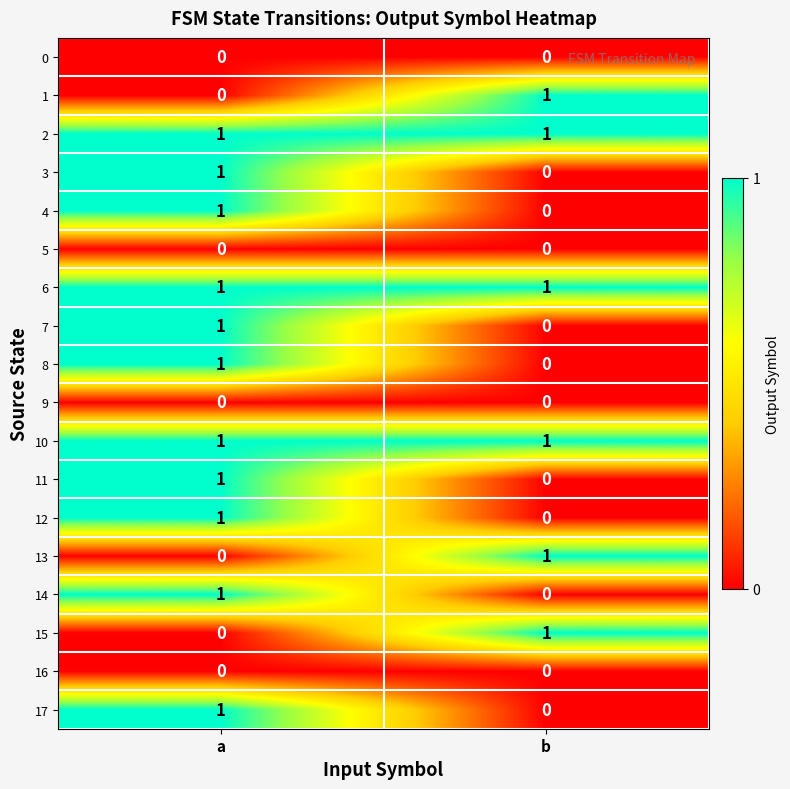

True or false: 4 has a value of 0 at b.

True